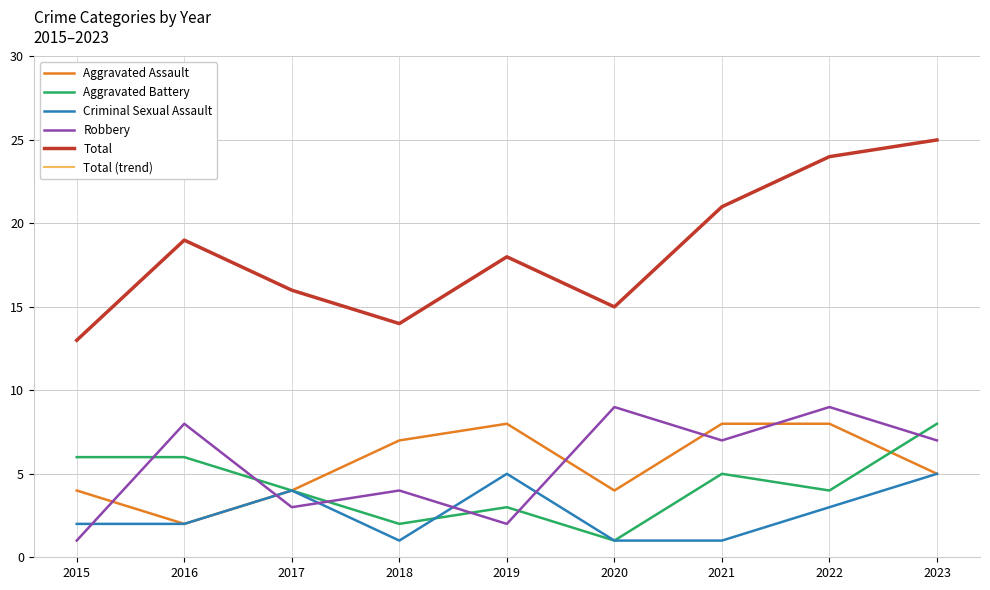

Where does the Aggravated Assault series first go above 5?

2018